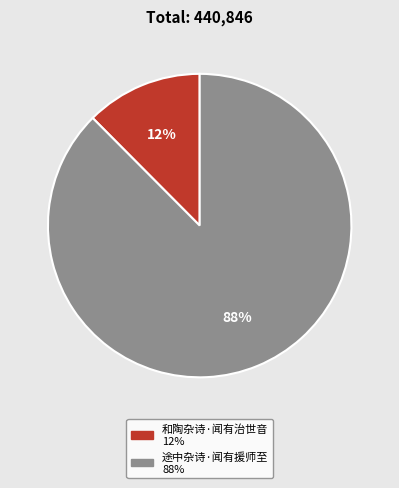

Which category accounts for the majority?

途中杂诗·闻有援师至